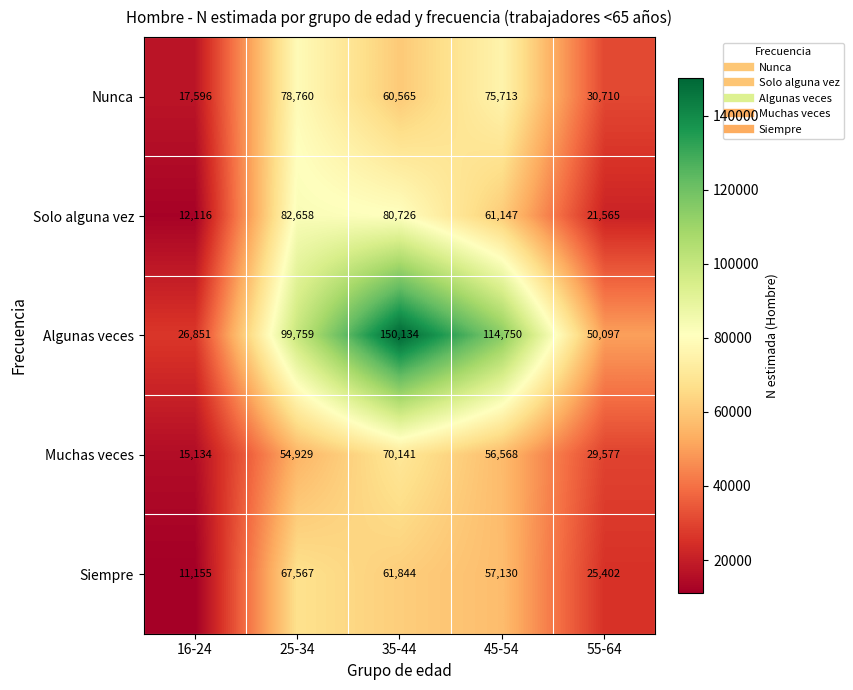

Is it true that Siempre equals 61844 at 35-44?

True